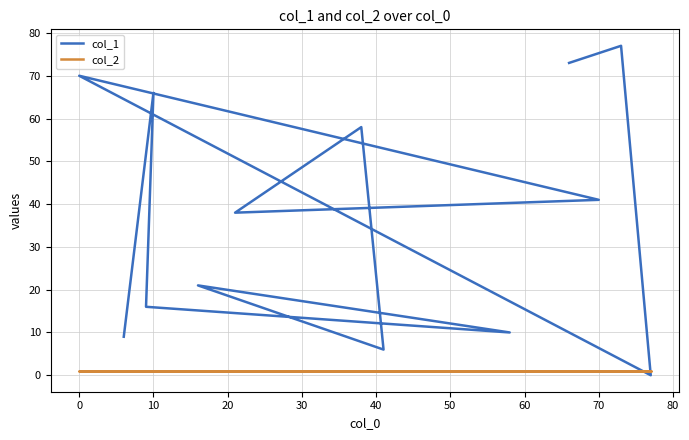

Is this an area chart (filled region under the line)?

No